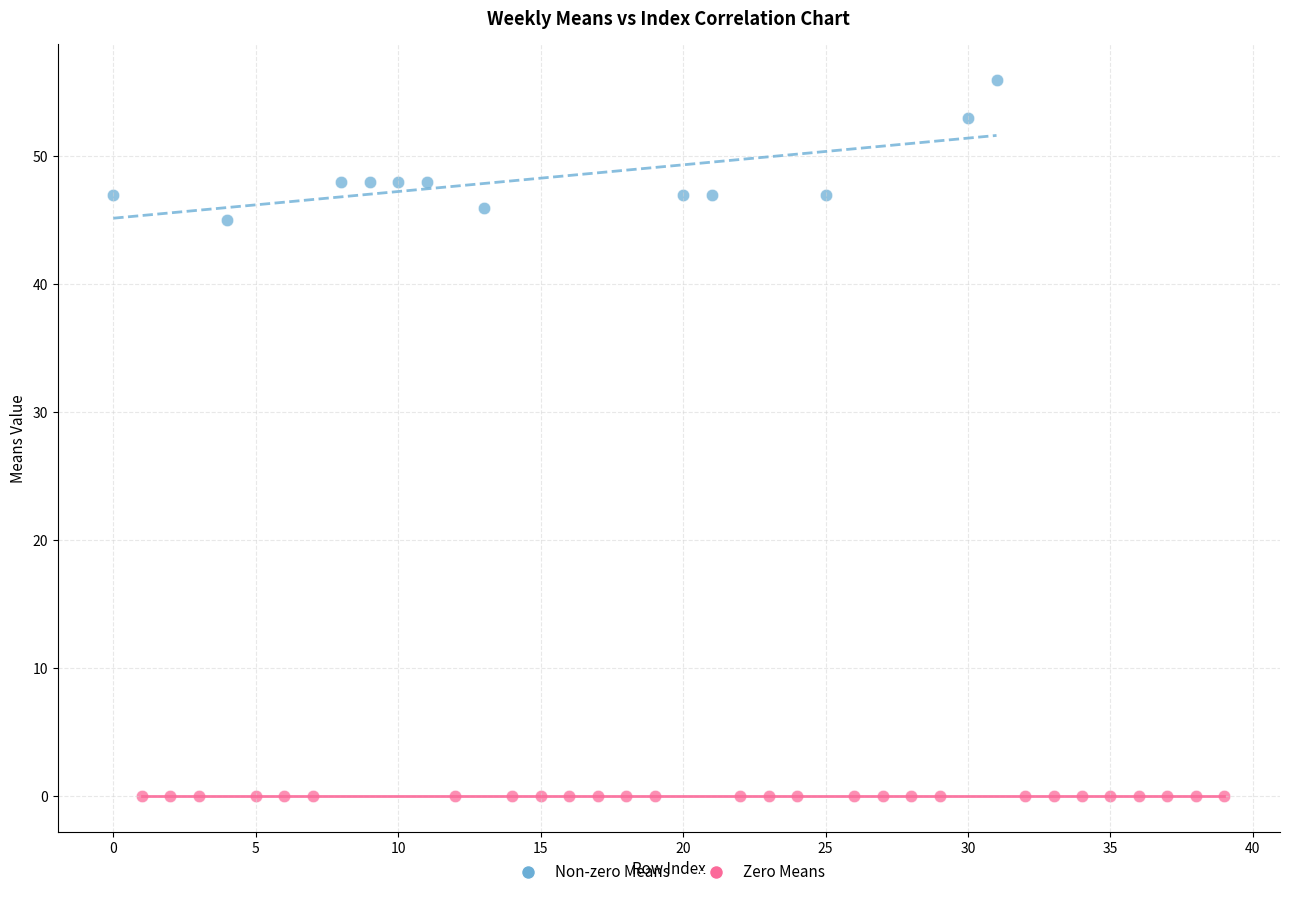

Which series reaches the maximum Y coordinate?

Non-zero Means